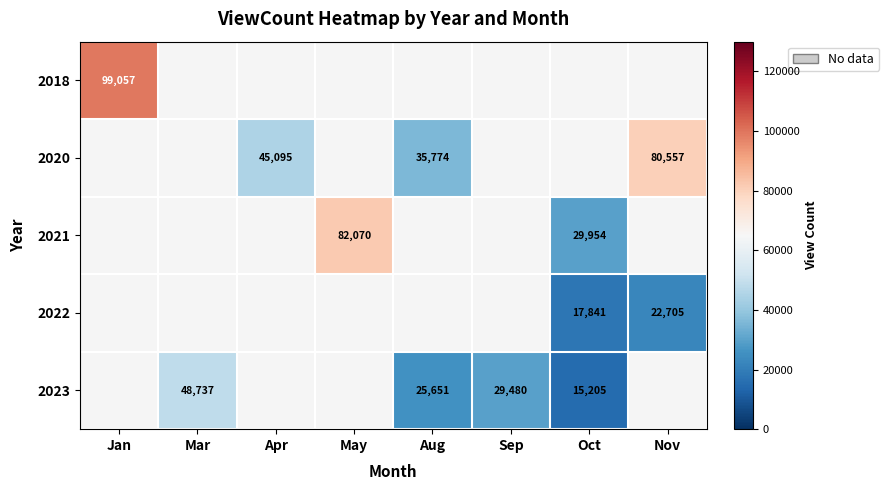

True or false: 2021 has a value of 45372 at May.

False